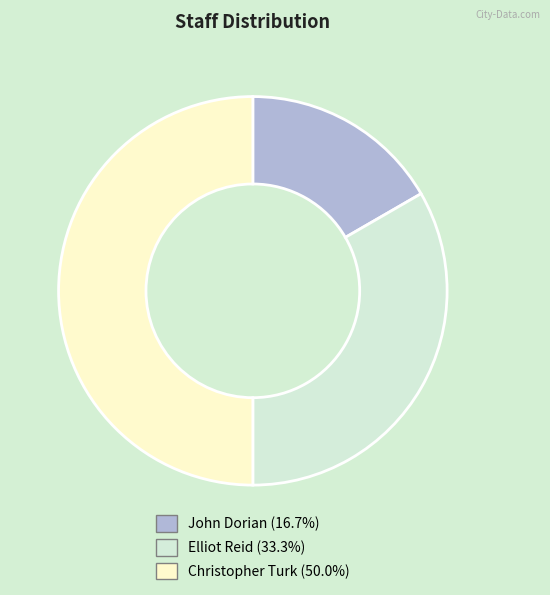

Which slice is the largest?

Christopher Turk